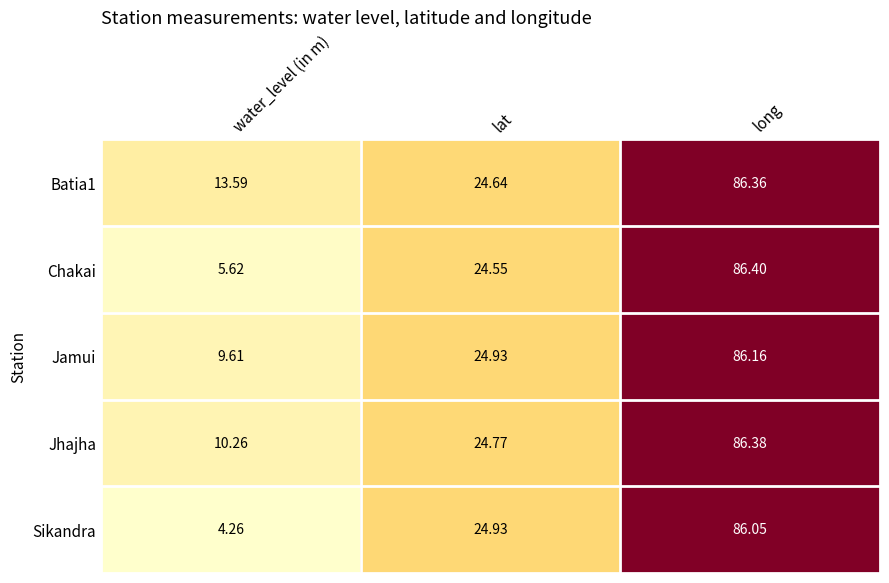

List the series in order of their peak value, highest first.

Chakai, Jhajha, Batia1, Jamui, Sikandra